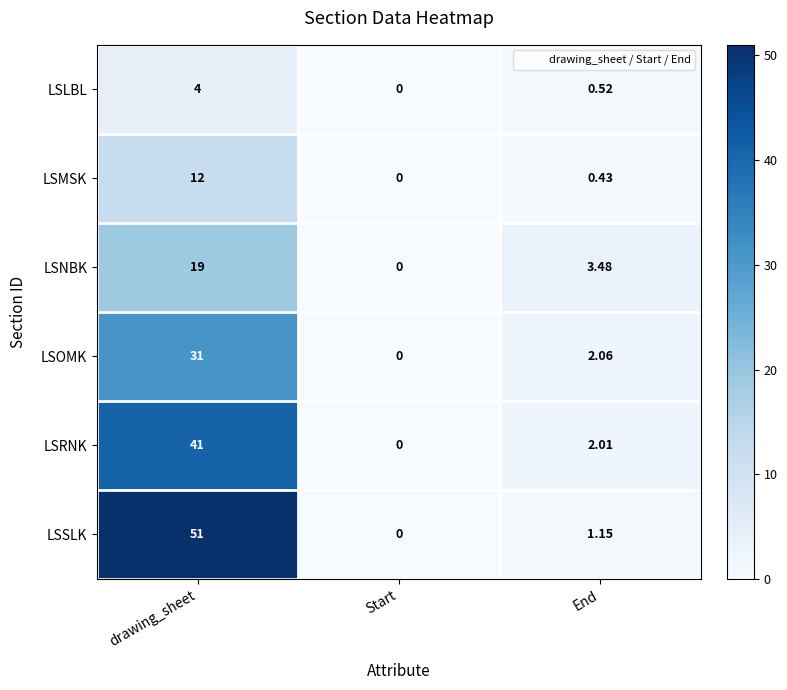

How many data points in LSOMK are less than 2?

1